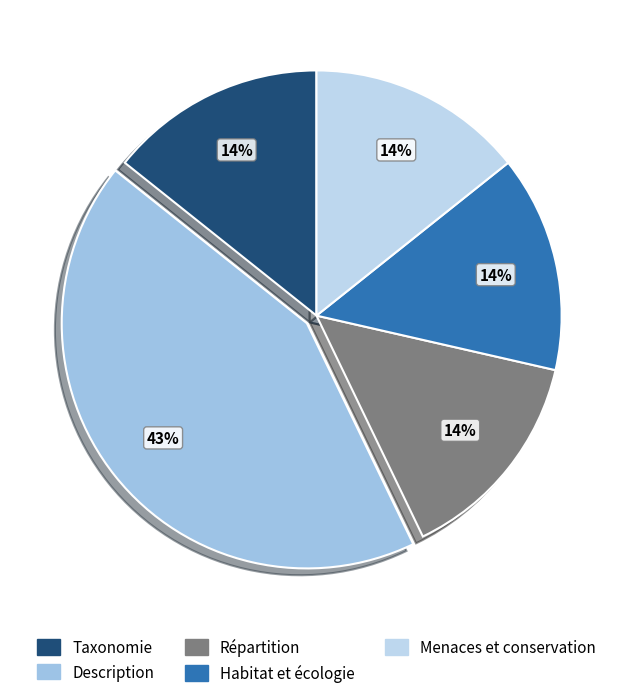

Count the number of slices in the pie.

5